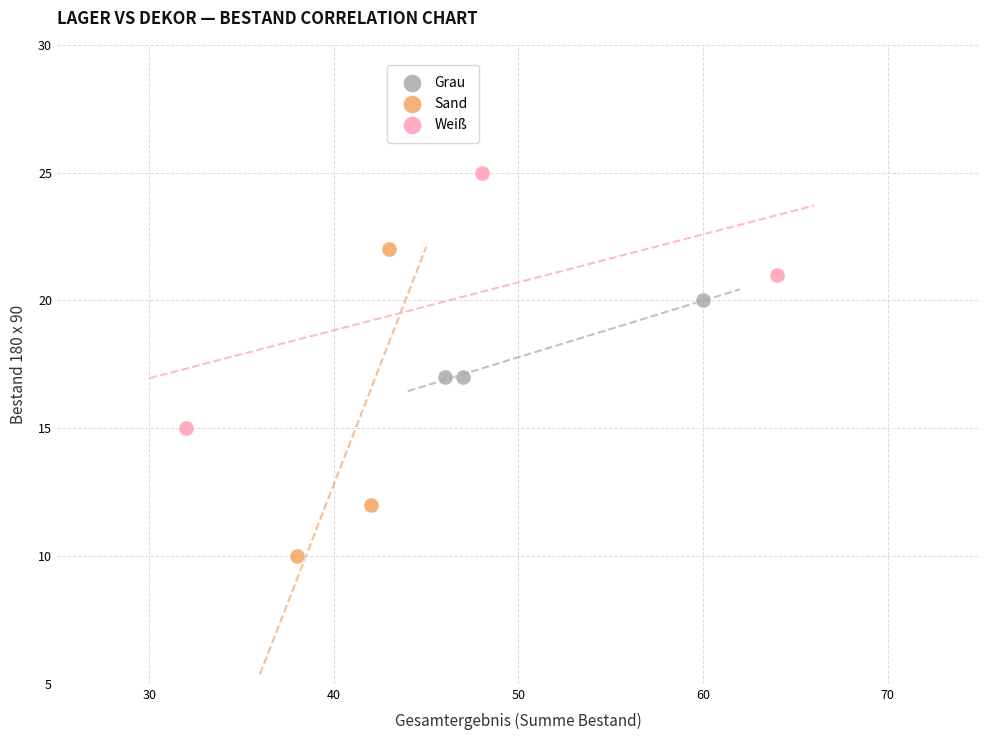

Which series reaches the minimum Y coordinate?

Sand